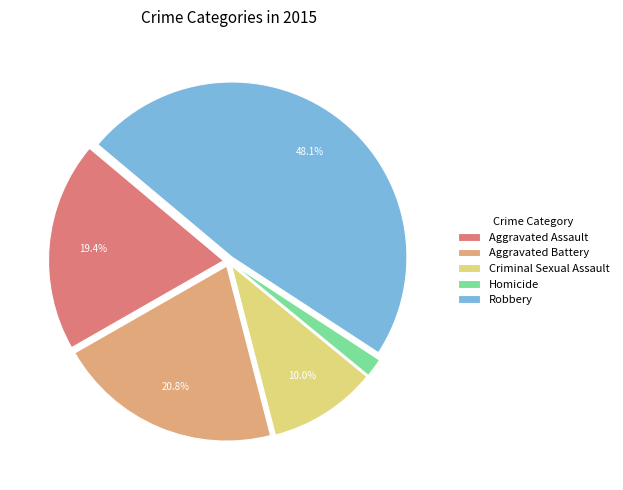

How many slices are in this pie chart?

5